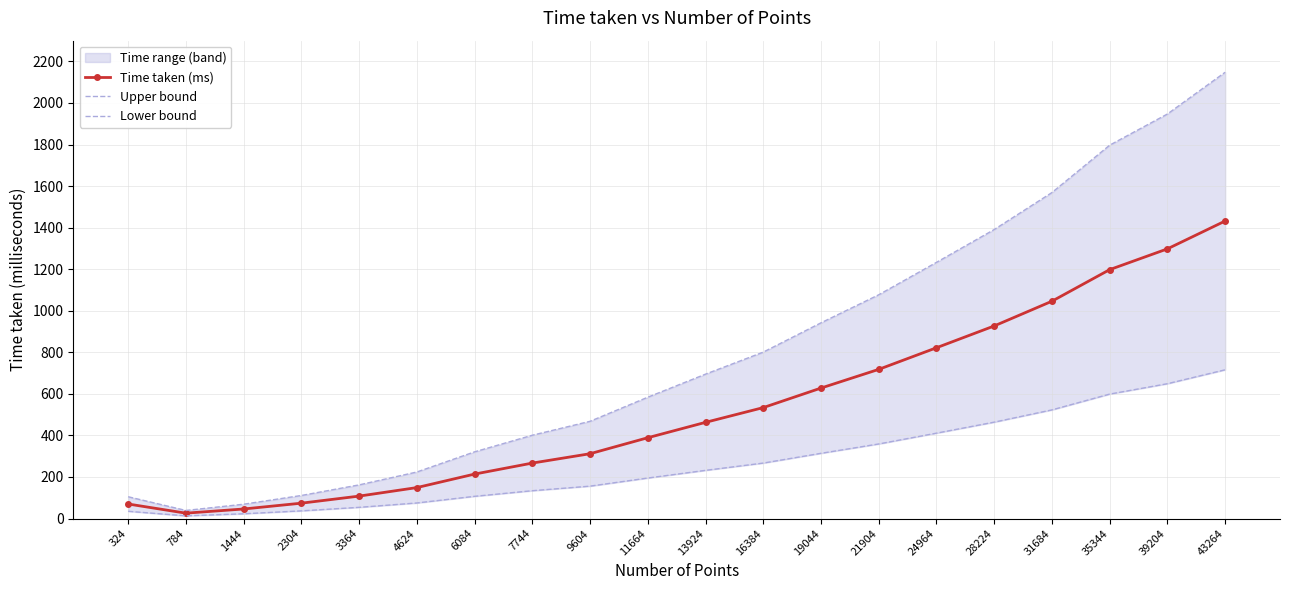

True or false: Upper bound has a value of 107 at 1444.

False